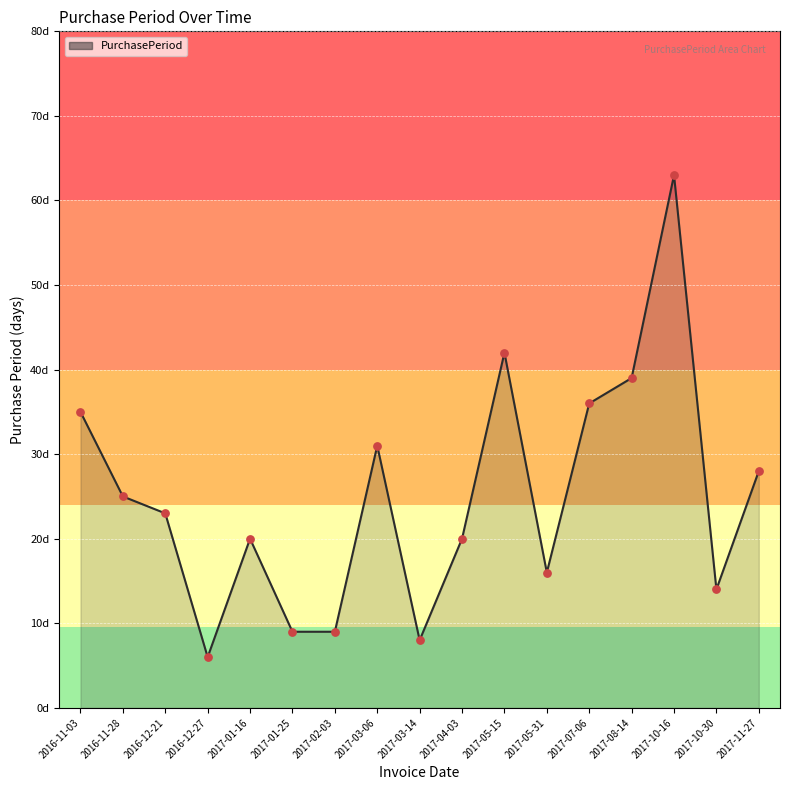

Is this an area chart (filled region under the line)?

Yes